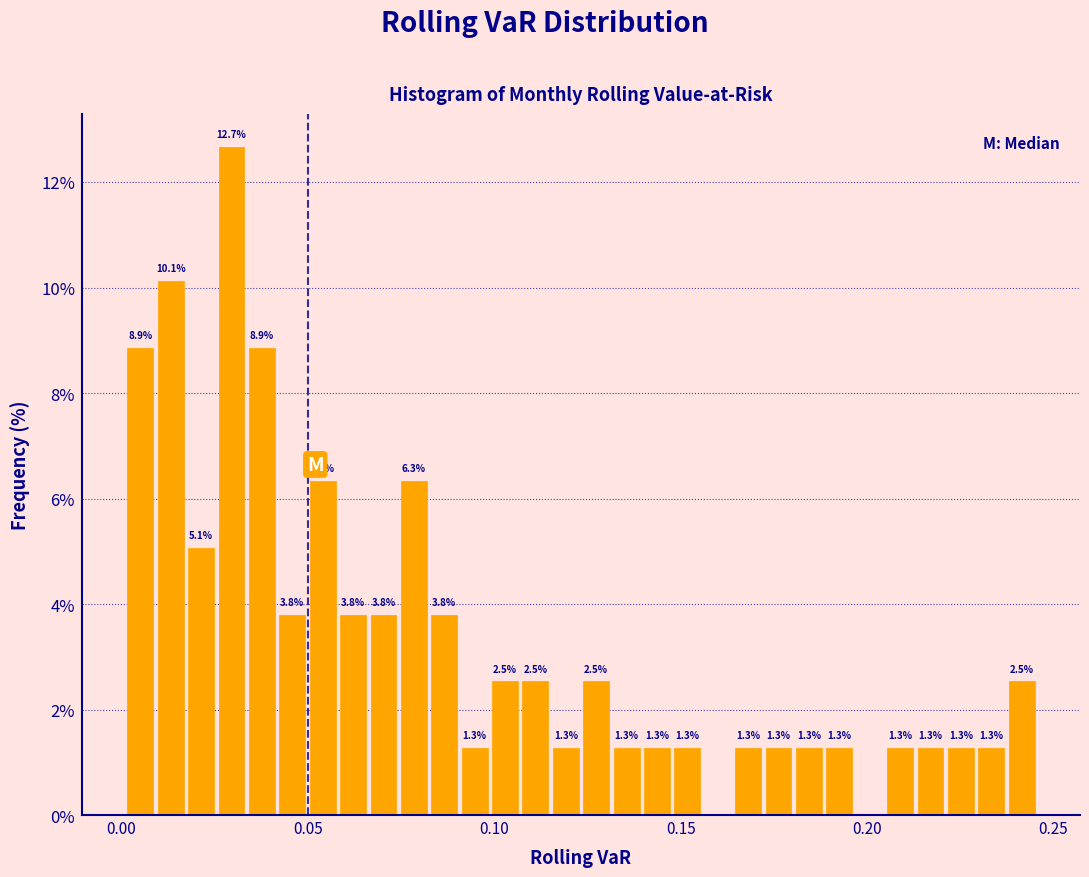

Around what value on the x-axis is the tallest bar? Give the approximate position of its centre, as read against the axis.

0.030